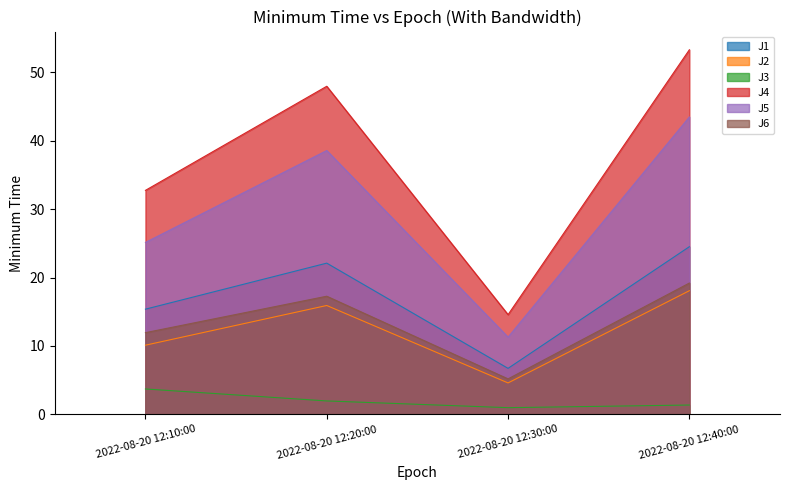

What is the difference between the maximum and second lowest values in the J3 series?

2.3